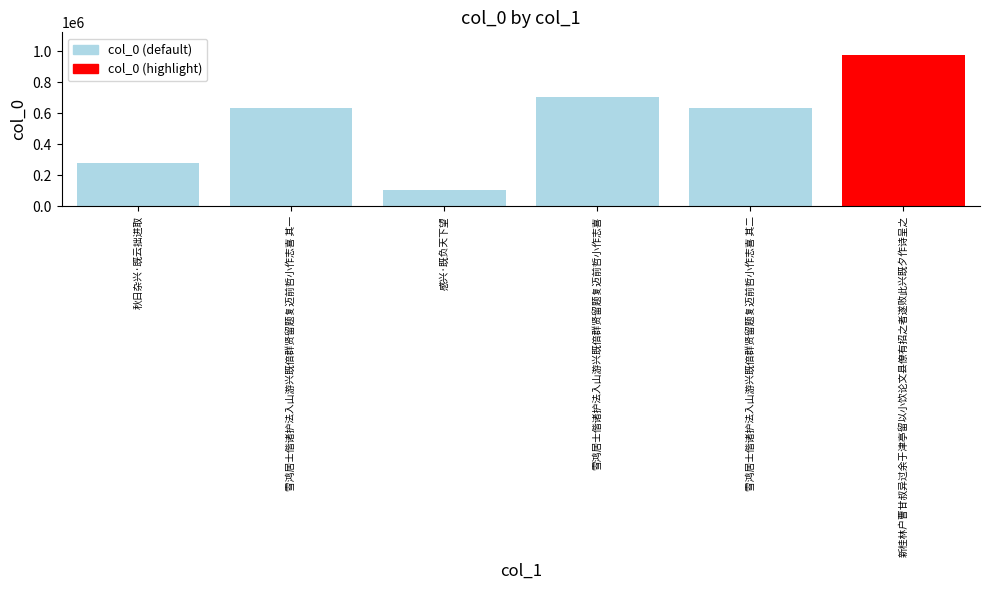

Where does the data first go above 635068?

雪鸿居士偕诸护法入山游兴既倍群贤留题复迈前哲小作志喜